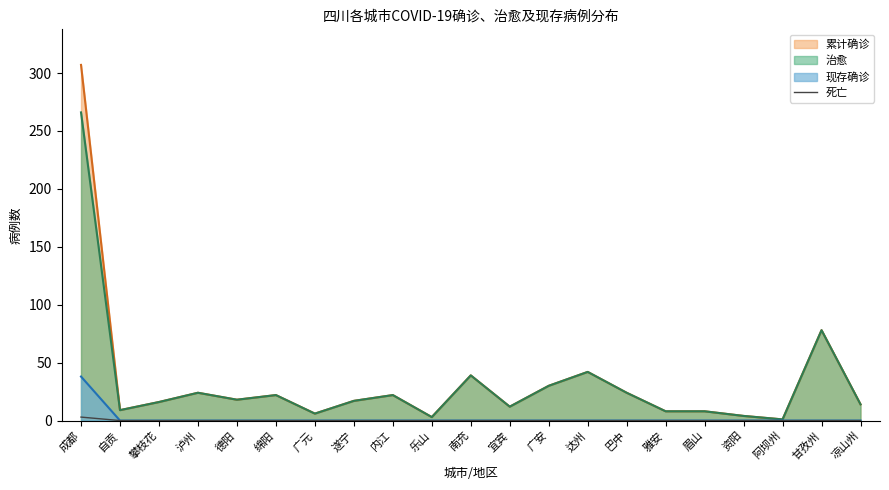

How many distinct data groups are displayed?

4